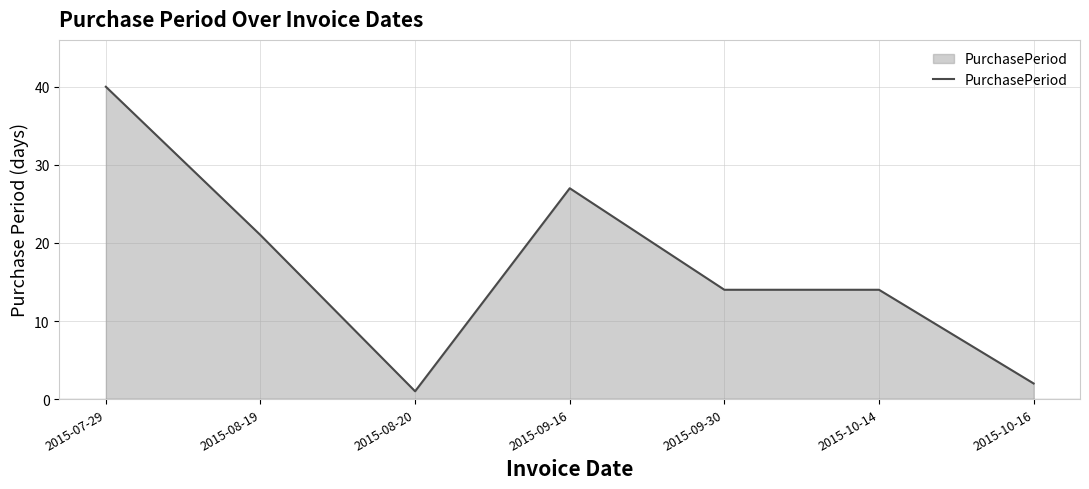

What is the minimum value shown in the chart?

1